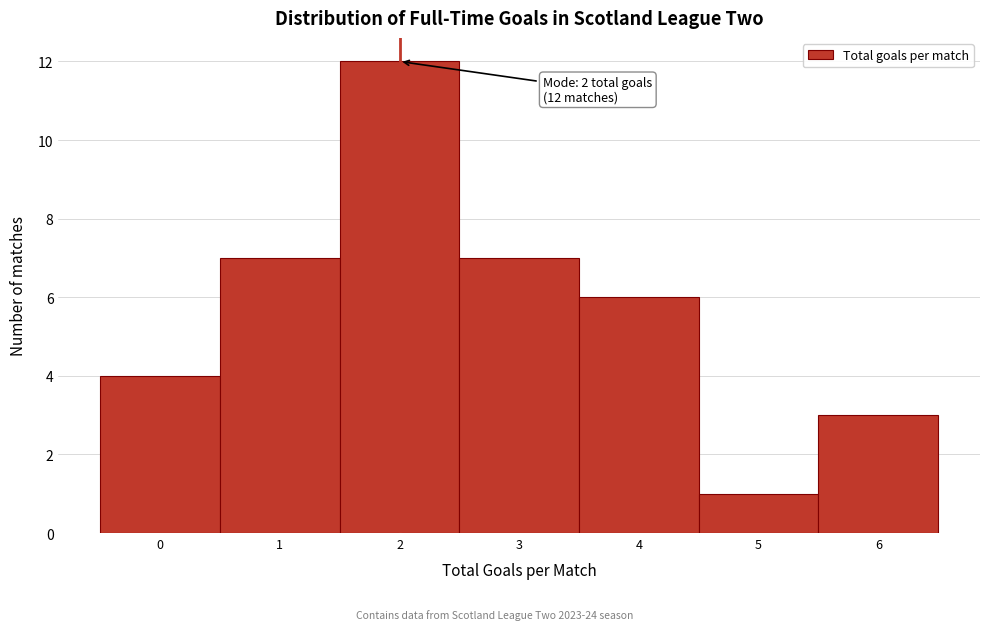

Which range on the x-axis has the tallest bar?

1.5 to 2.5